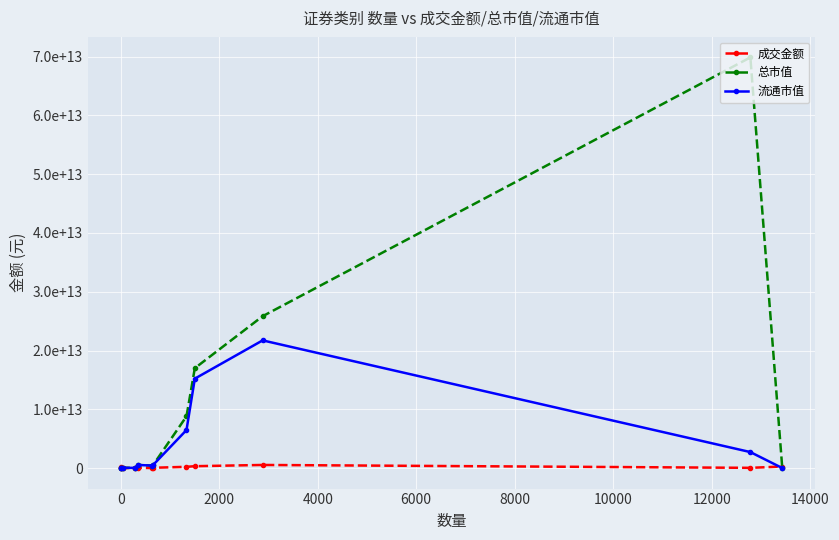

List the series in order of their peak value, highest first.

总市值, 流通市值, 成交金额